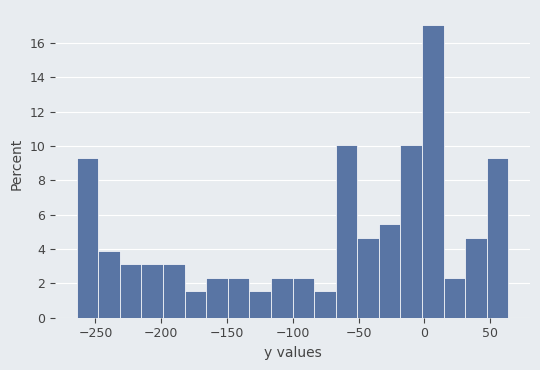

Read against the x-axis, roughly where is the centre of the tallest bar?

5